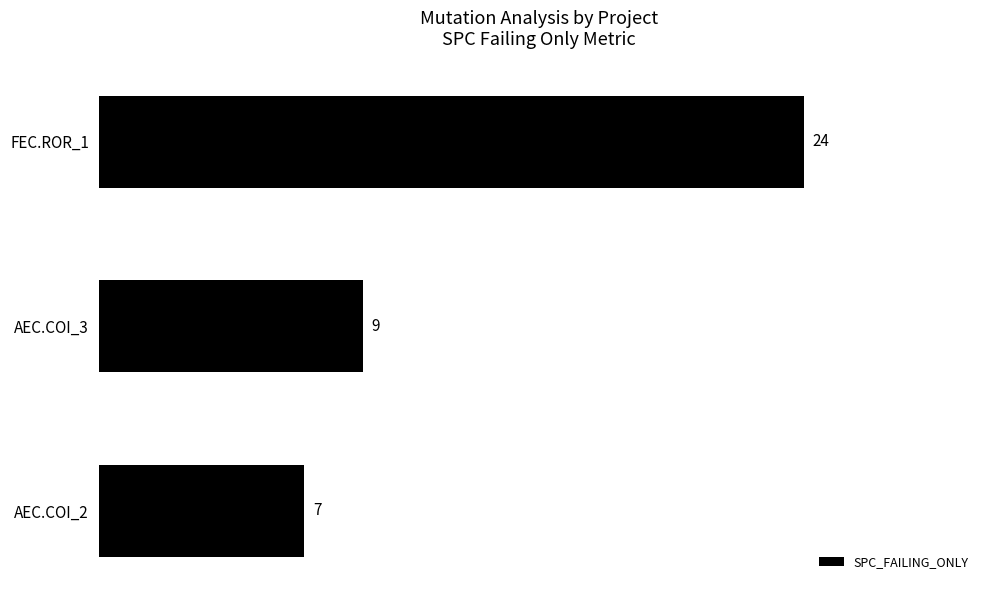

What is the change in value from FEC.ROR_1 to AEC.COI_3?

-15